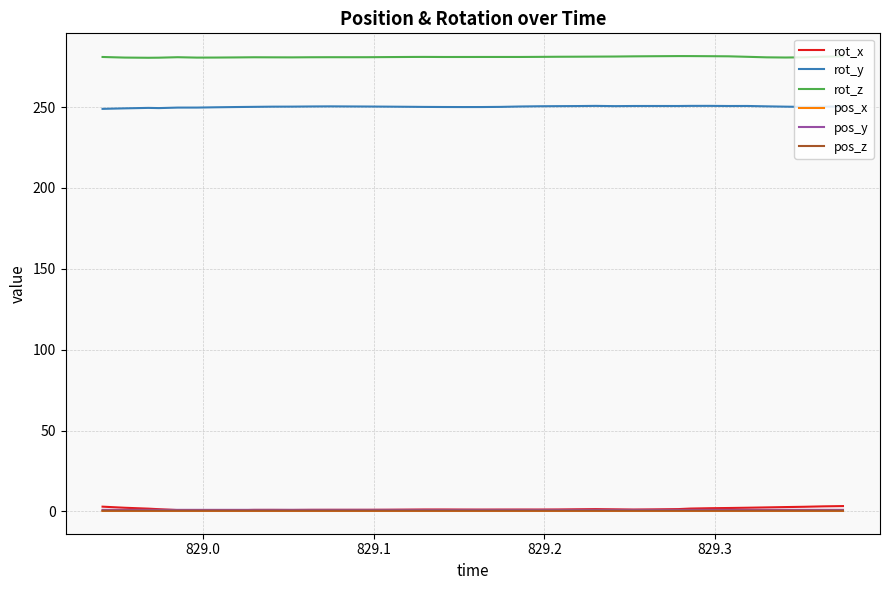

True or false: pos_x and rot_z cross at least once.

False